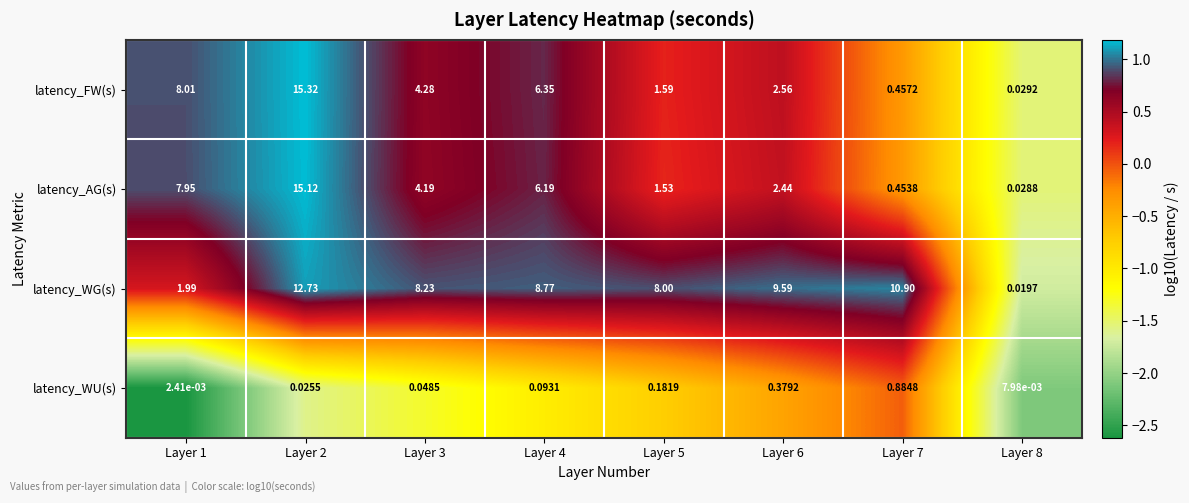

Which series has the widest spread of values?

latency_FW(s)